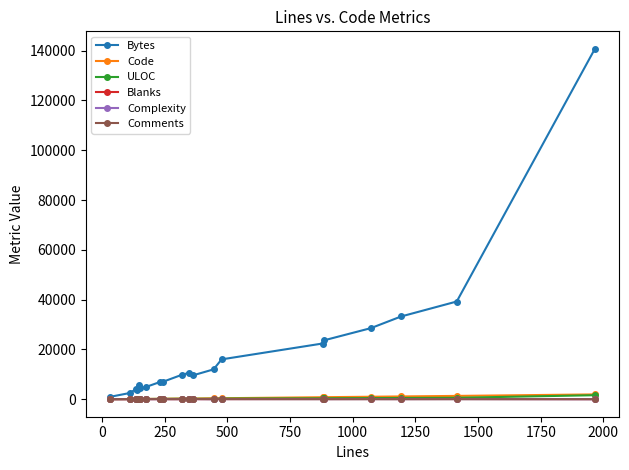

How many lines are shown in the chart?

6